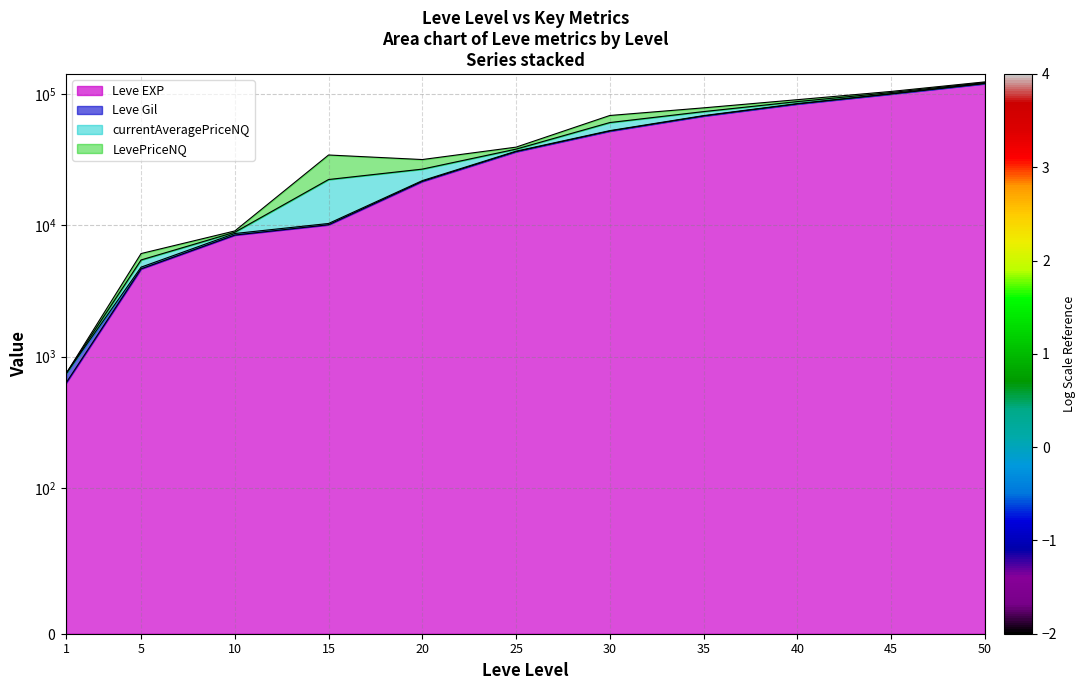

How many values in the Leve Gil series are below 38053?

5